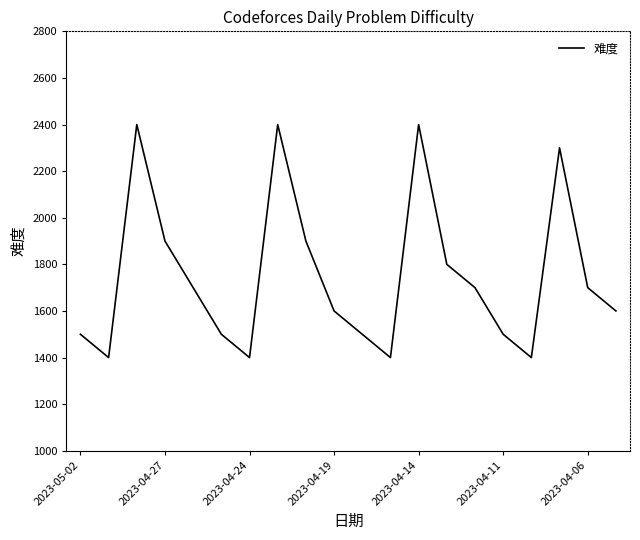

How many lines are shown in the chart?

1